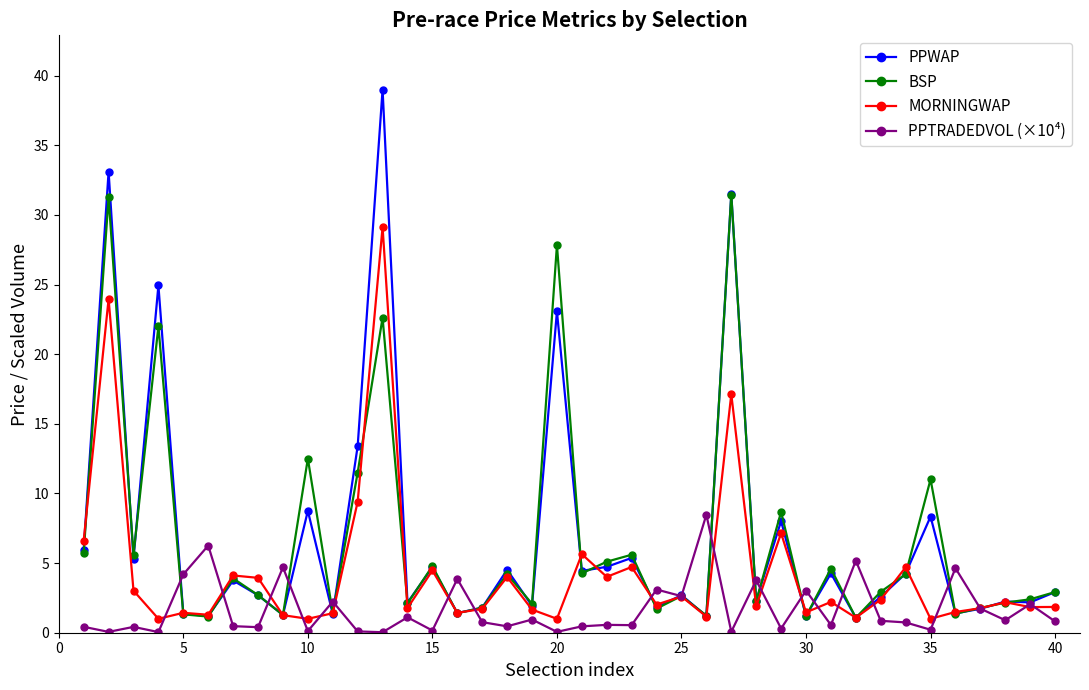

True or false: BSP has more than 1 interior local peaks.

True